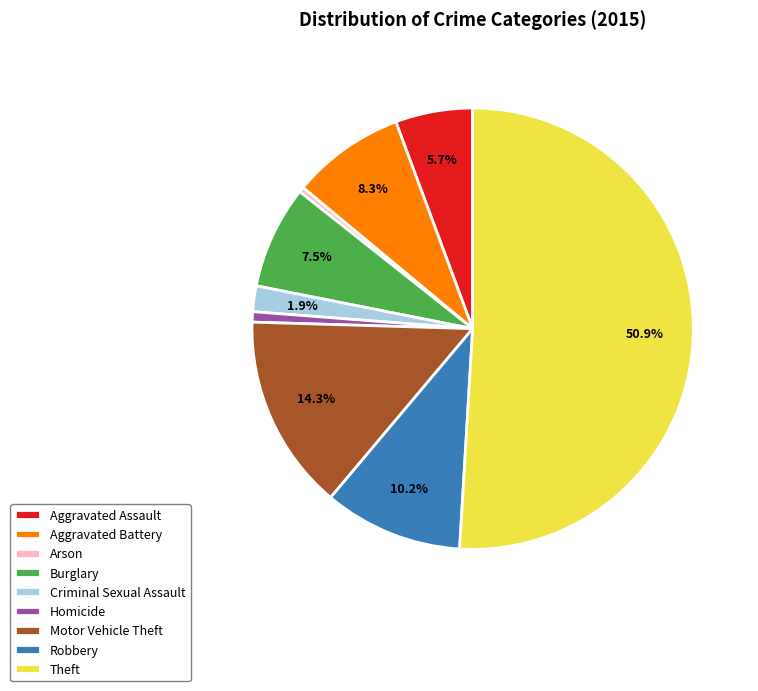

To the nearest percent, what is the difference between the Motor Vehicle Theft and Criminal Sexual Assault slice percentages?

12%